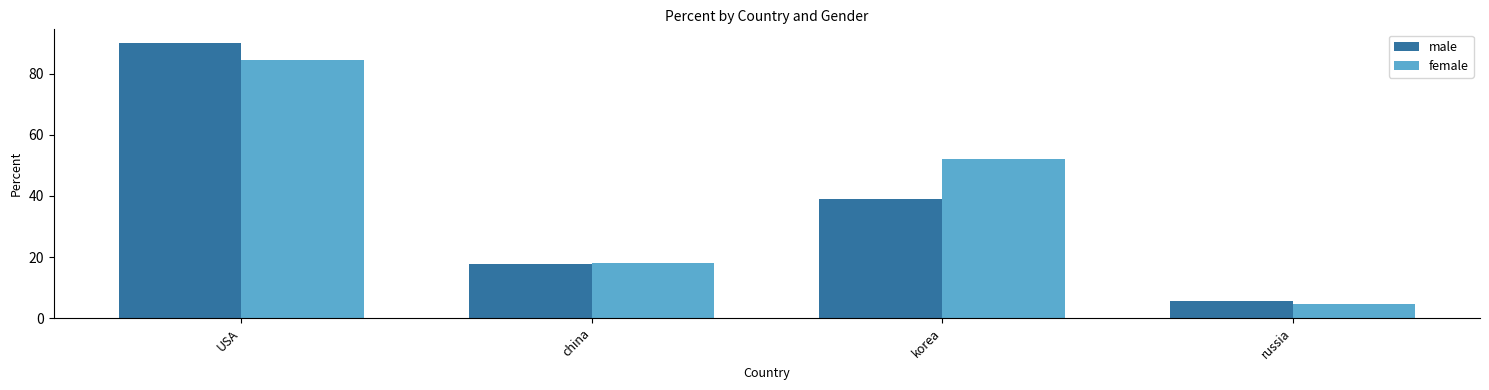

Between USA and korea, which series saw the biggest shift?

male